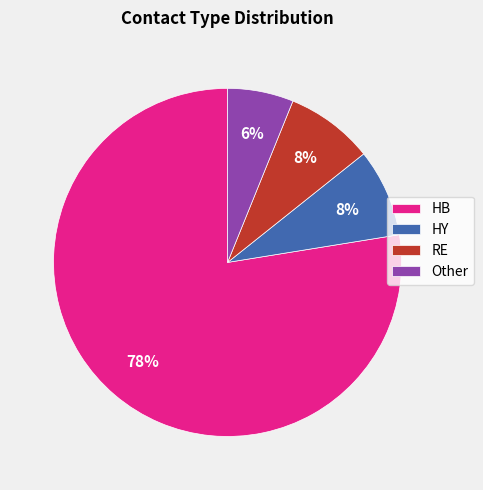

Is the sum of Other and HY greater than half?

No